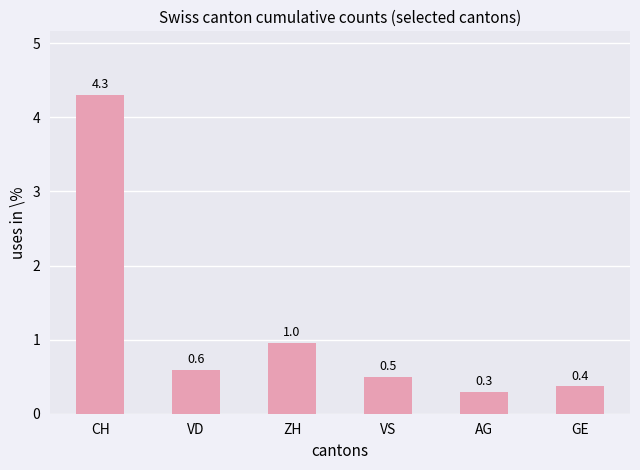

Is it true that the value at AG is 0.5?

False